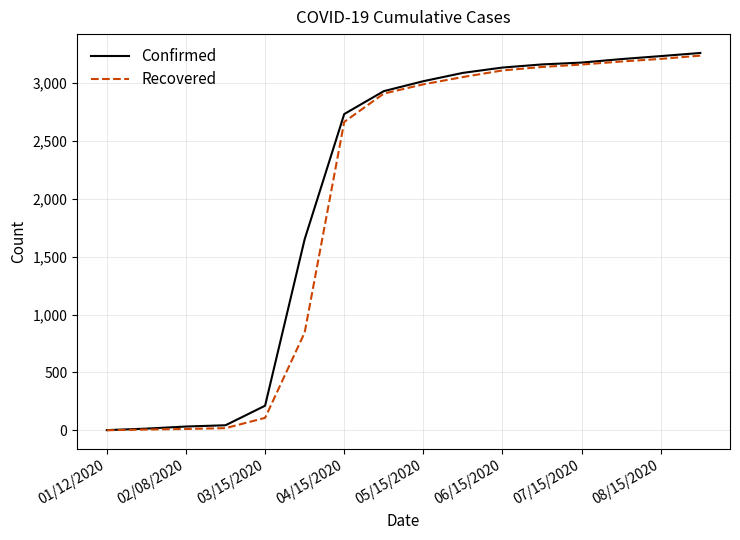

At how many categories does at least one series exceed 2484?

10